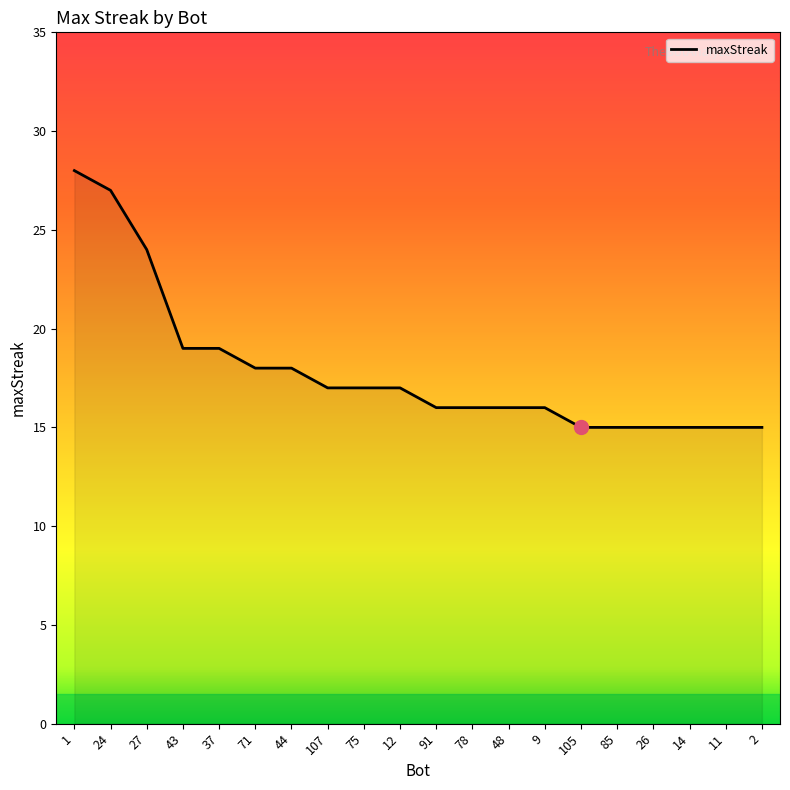

What is the smallest value displayed?

15